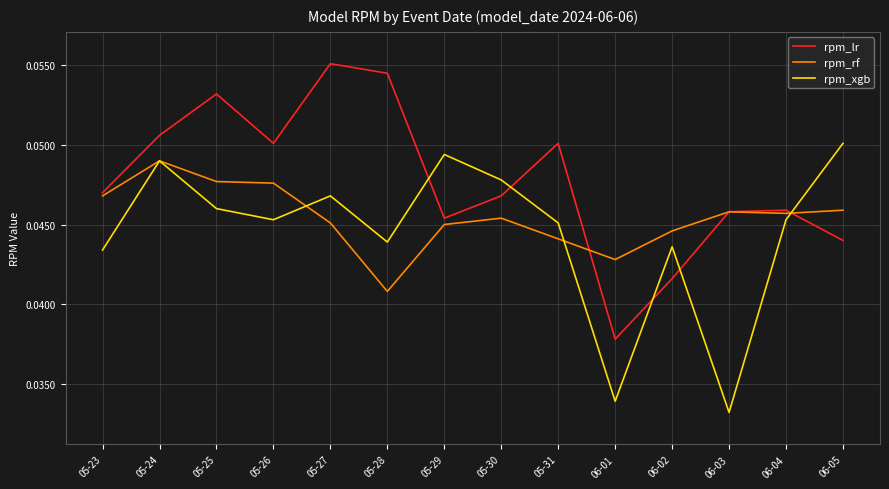

Which category has the lowest value in the rpm_lr series?

06-01